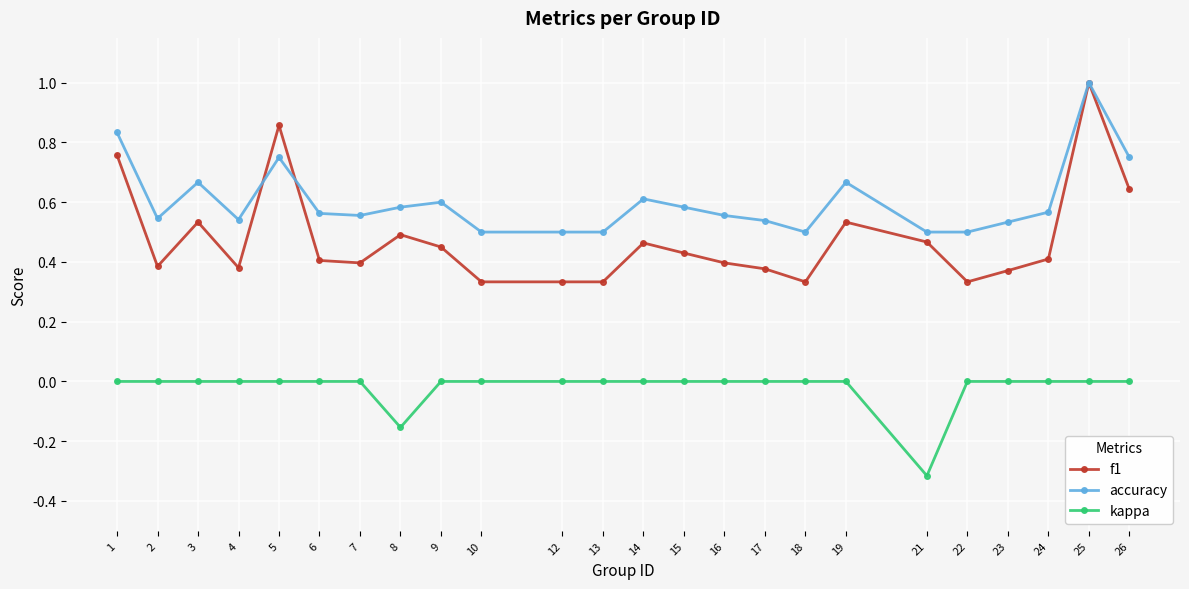

At 9, list the series in order from largest to smallest.

accuracy, f1, kappa